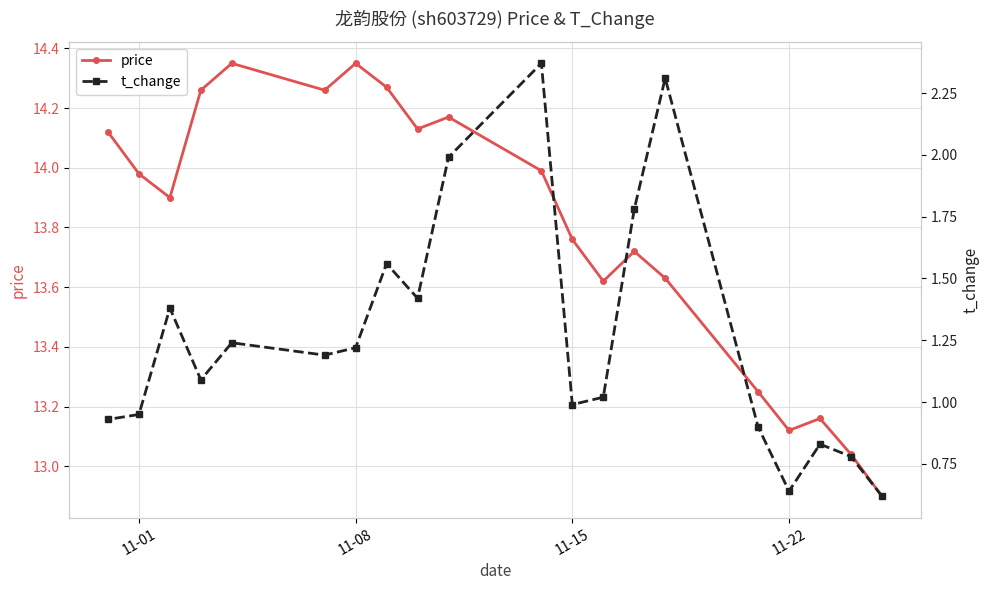

True or false: t_change and price cross at least once.

False